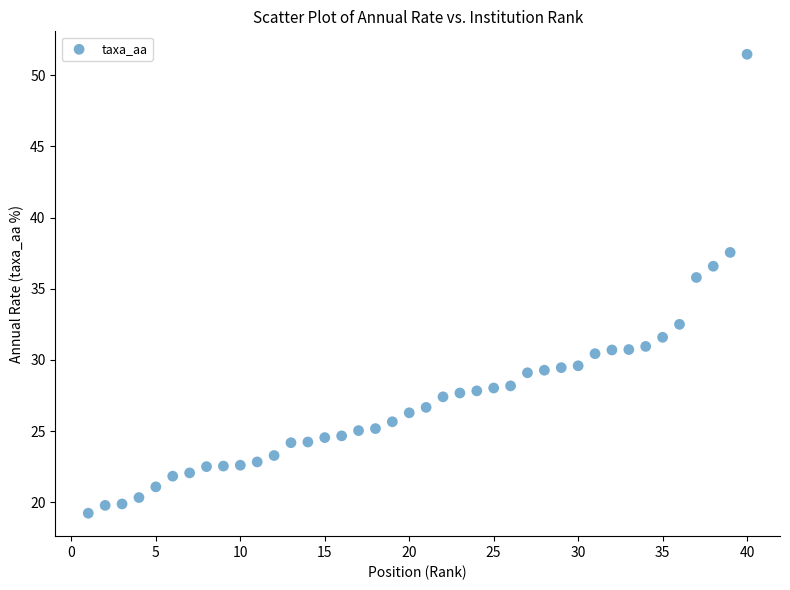

What is the range of Y values (max minus min)?

32.2